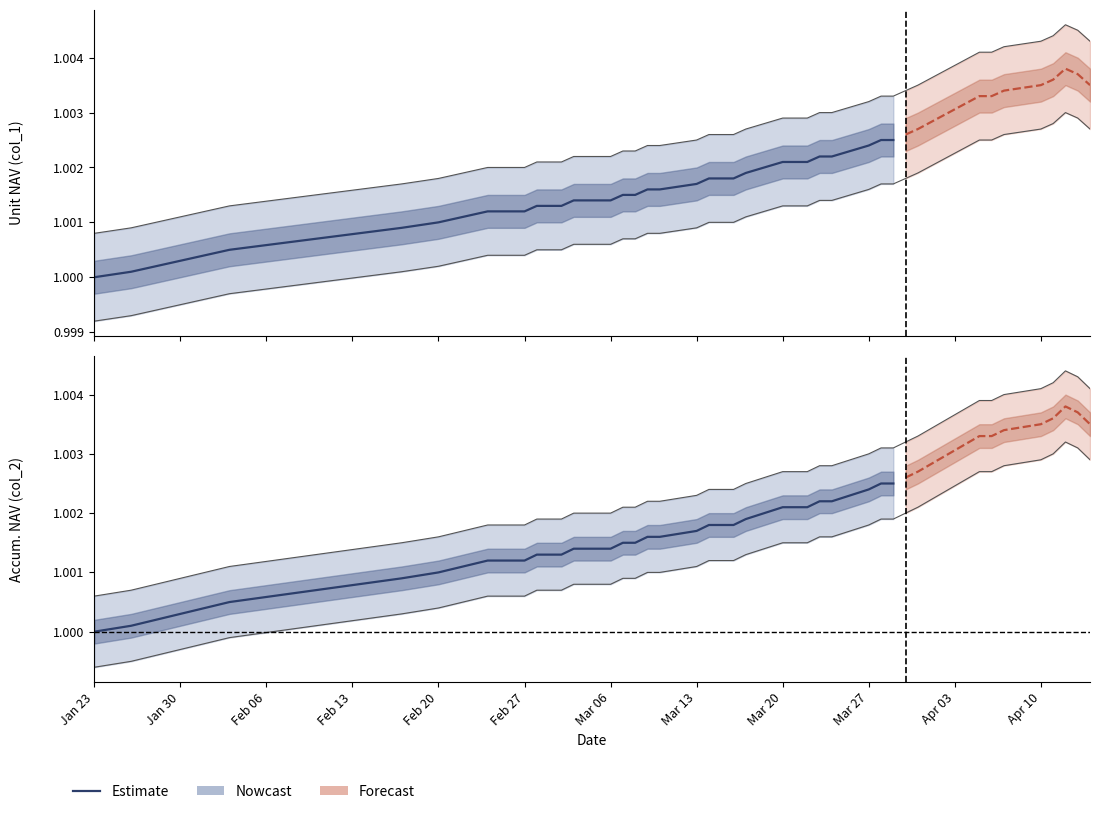

Is this an area chart (filled region under the line)?

No